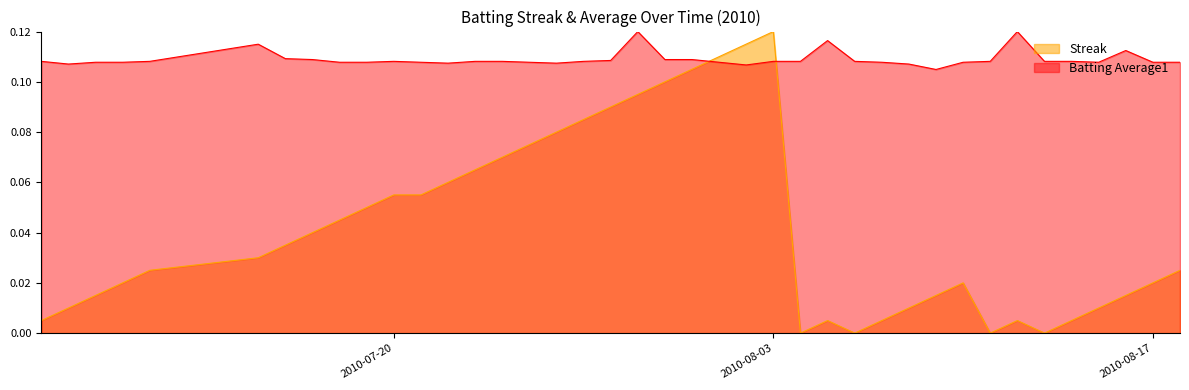

What is the sum of all Batting Average1 values?

4.4